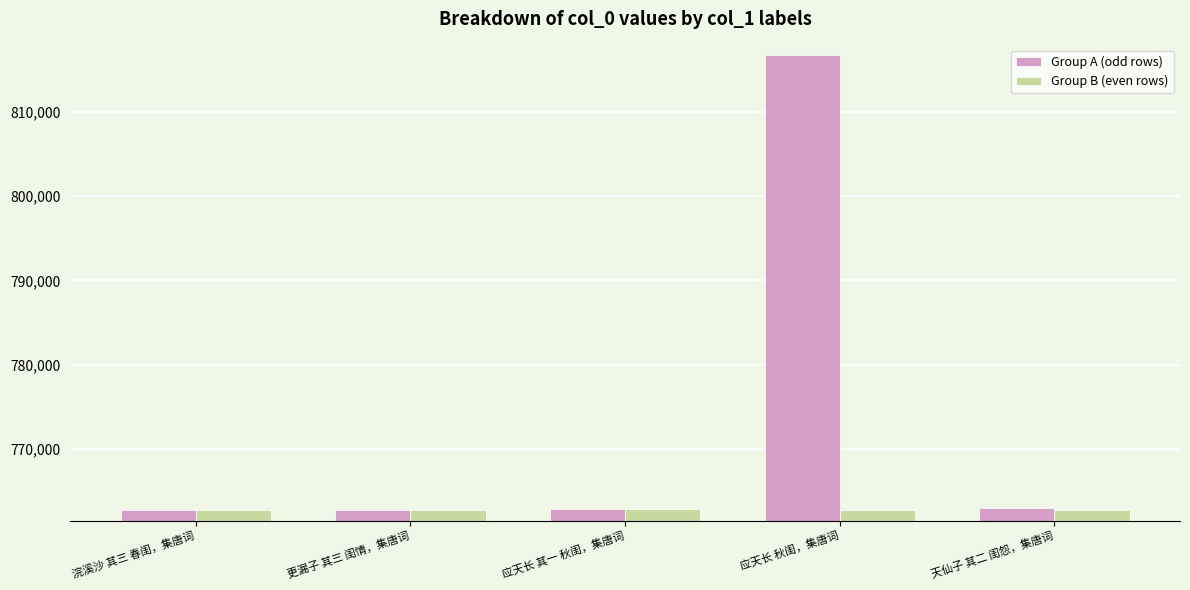

What position from the right is 更漏子 其三 闺情，集唐词?

4